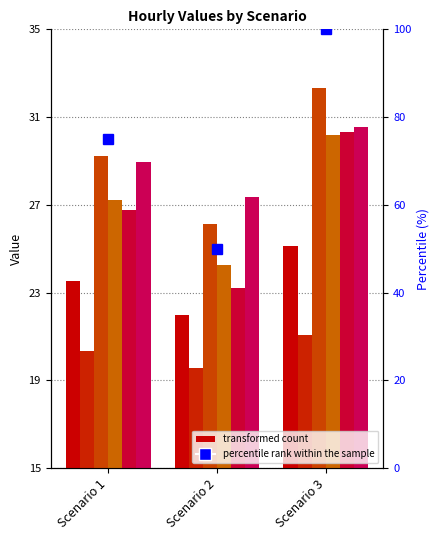

Is the value of Hour 16 at Scenario 2 greater than the value of Hour 20 at Scenario 1?

No